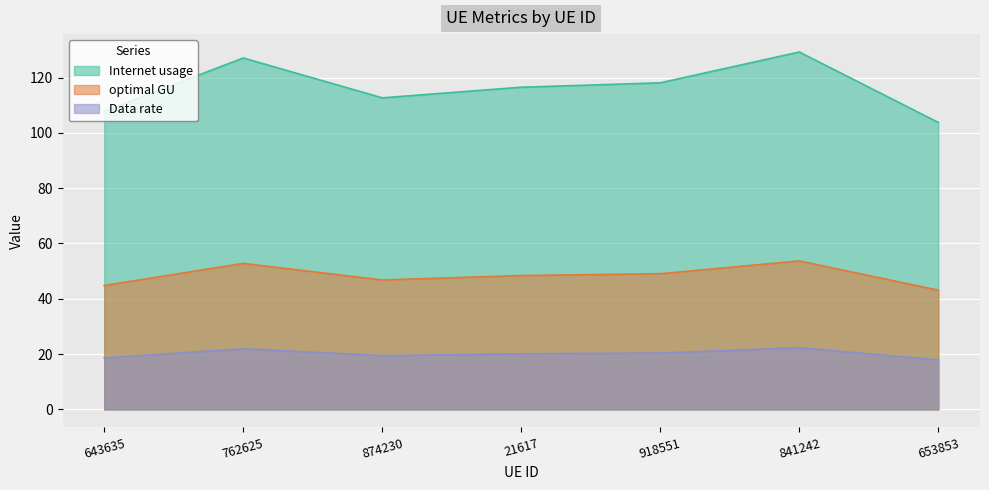

What position from the right is 762625?

6